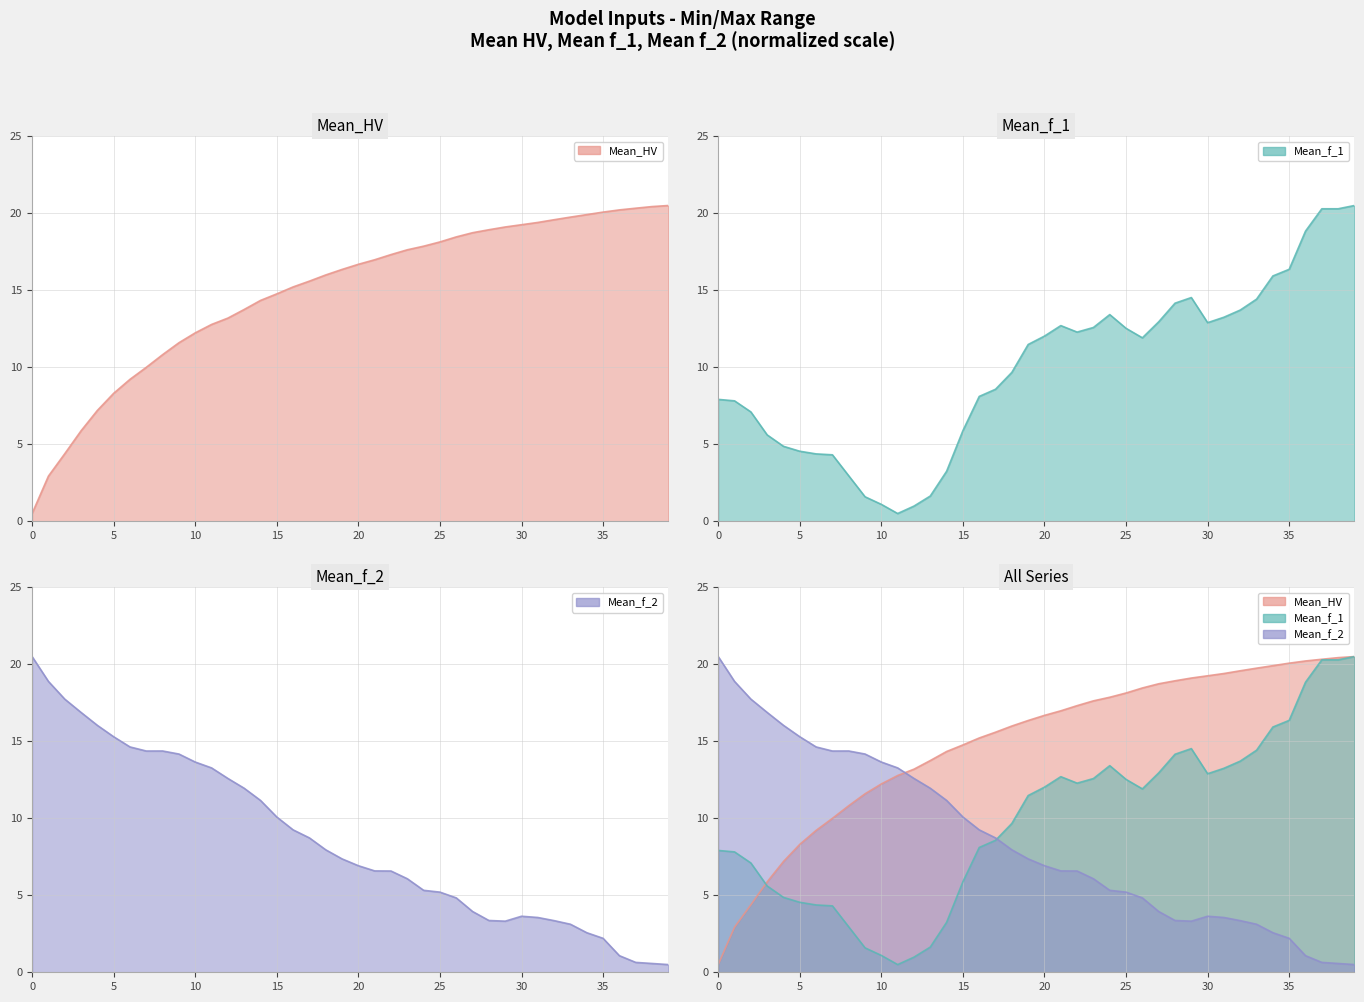

Which category has the lowest value in the Mean_f_2 line series?

39